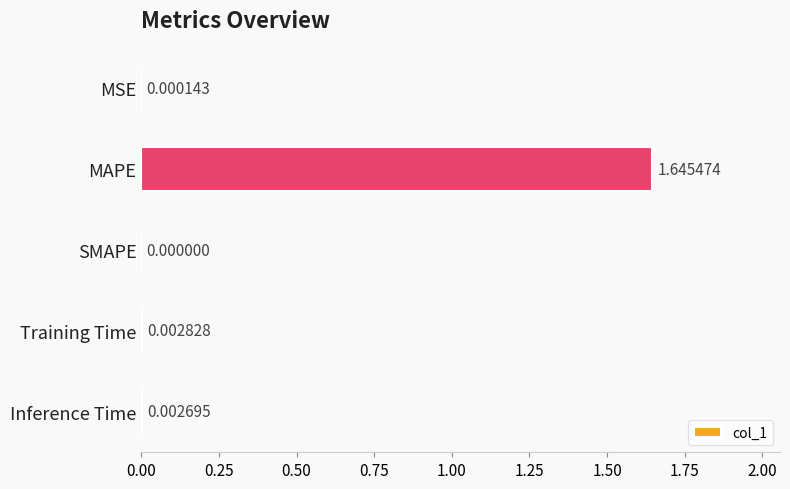

Which category has the highest value across all series?

MAPE